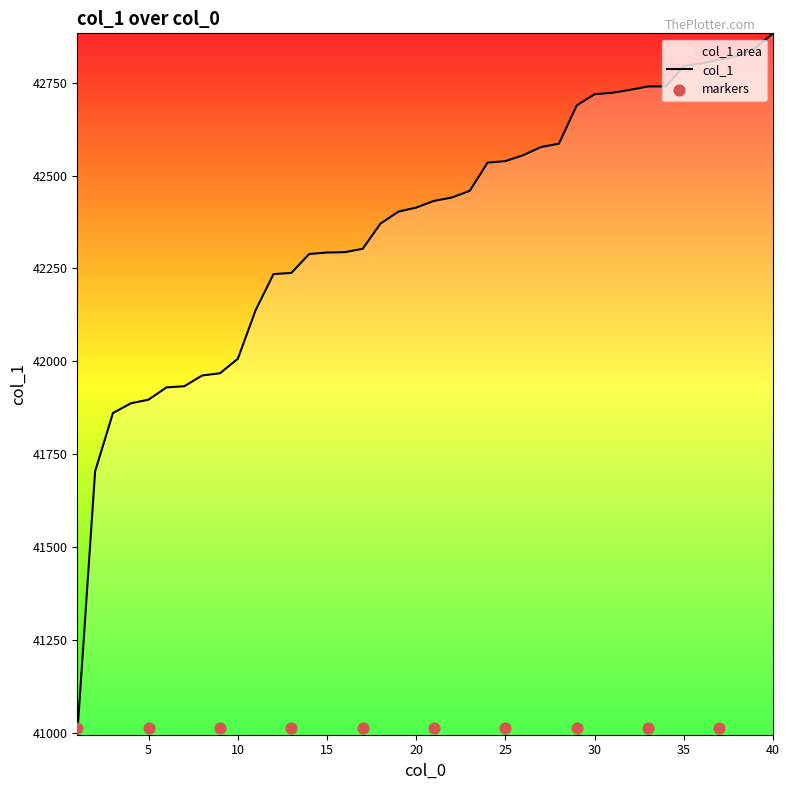

Which has a higher value, 38 or 9?

38